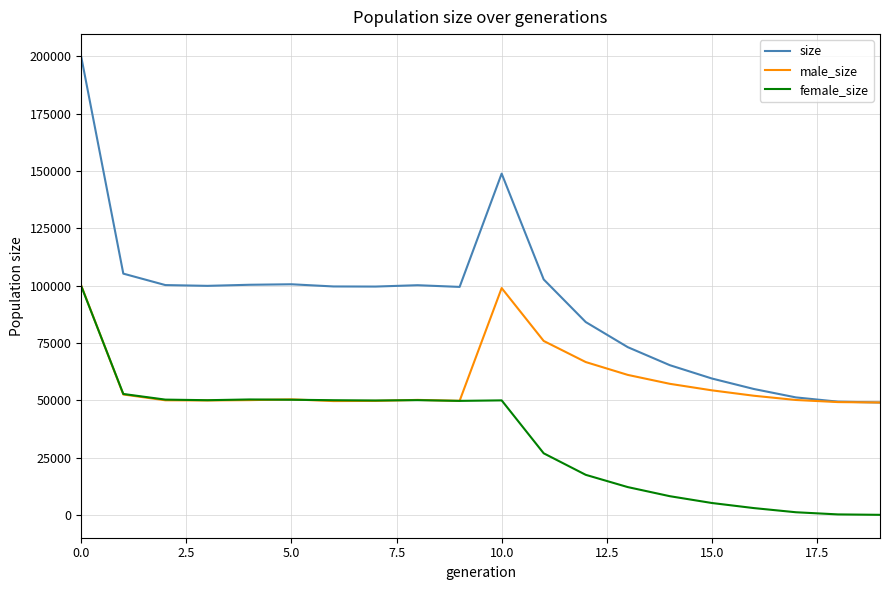

List the series in order of their overall mean, lowest first.

female_size, male_size, size